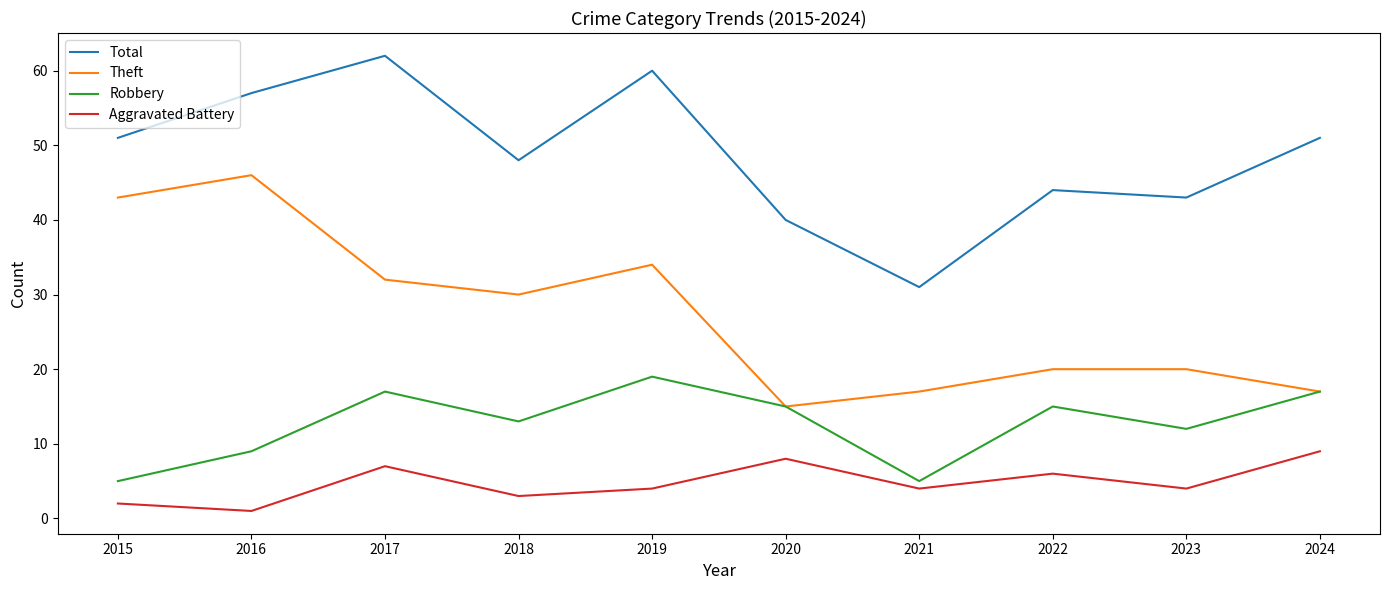

How many Aggravated Battery values are between 3 and 7?

6